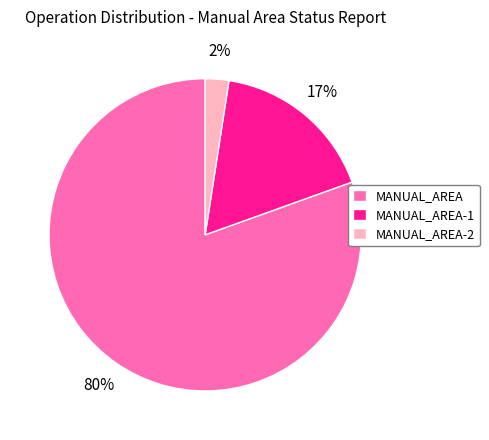

How many slices are in this pie chart?

3